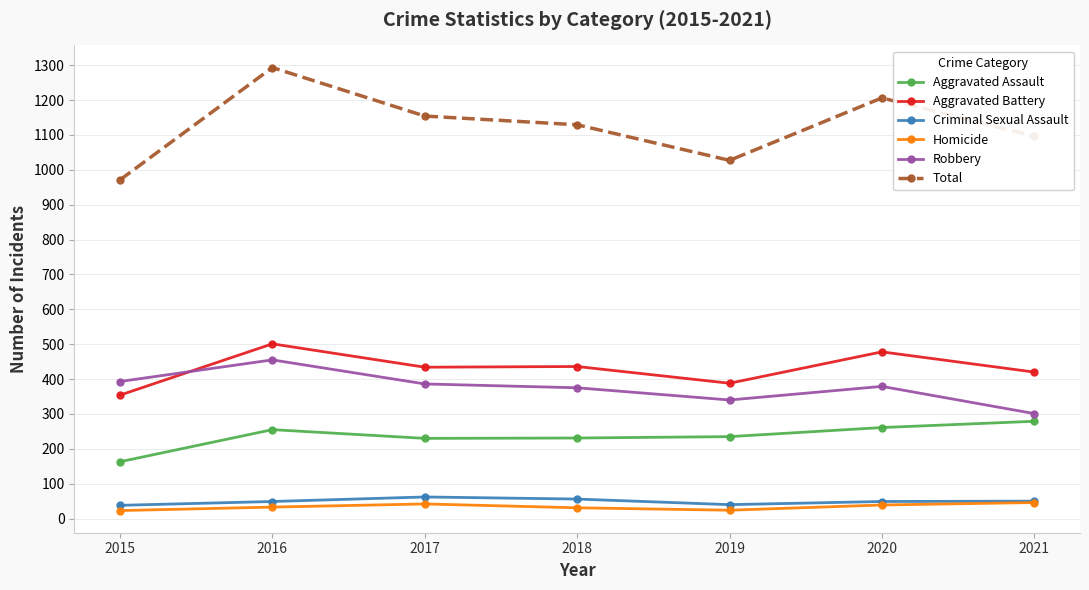

The value of Aggravated Assault at 2020 is 167. True or false?

False